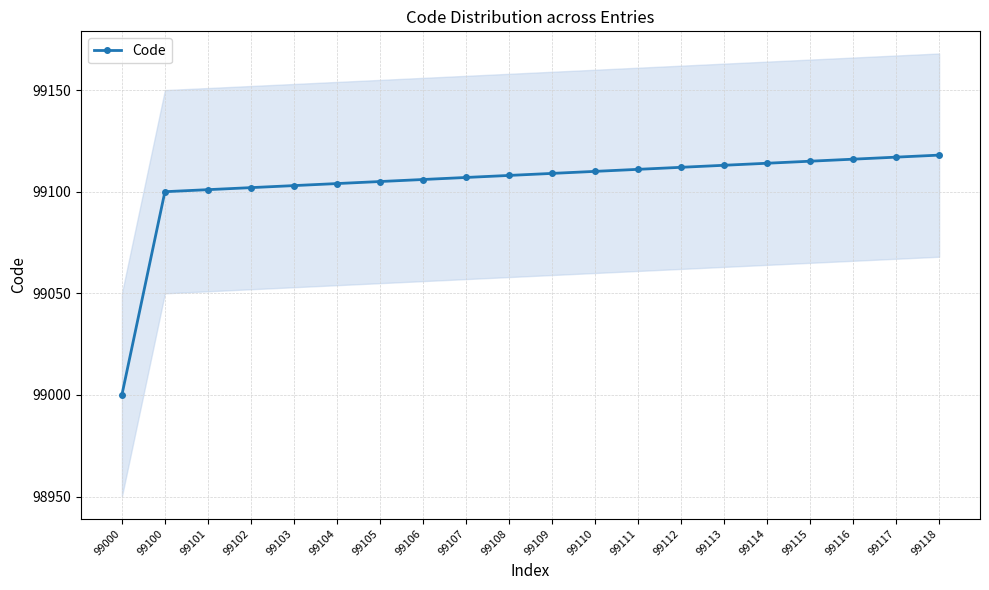

What is the difference between the values at 99101 and 99113?

12